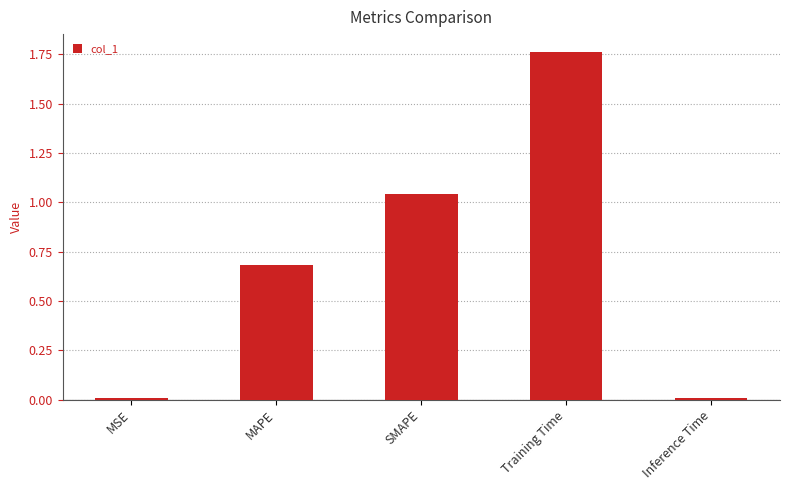

Which category has the highest value across all series?

Training Time